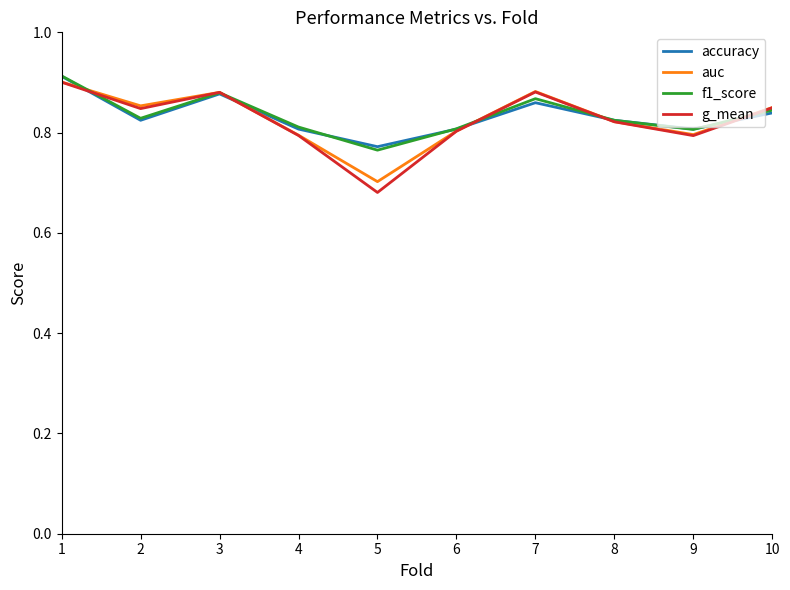

What is the total value across all series at 9?

3.2